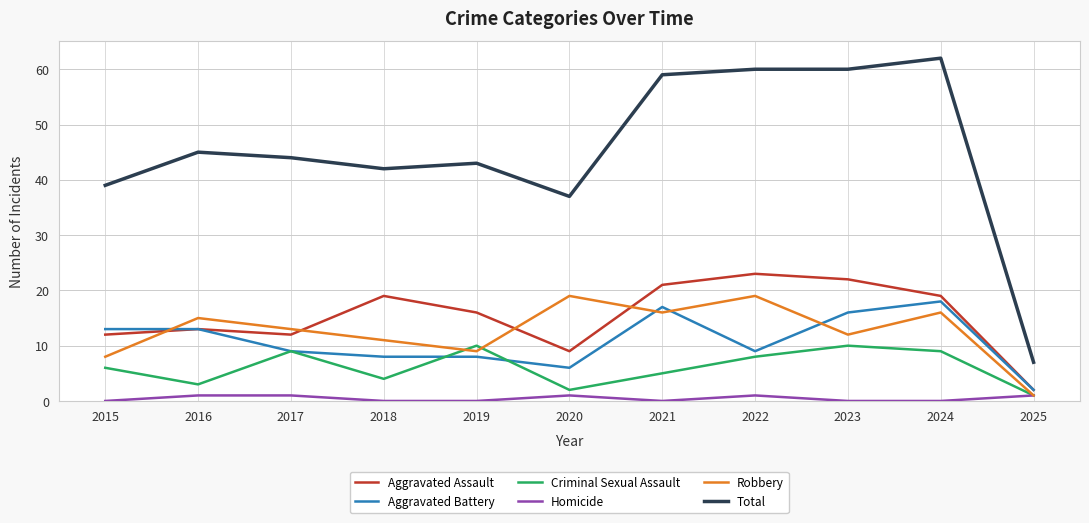

Which series has the largest total across all categories?

Total